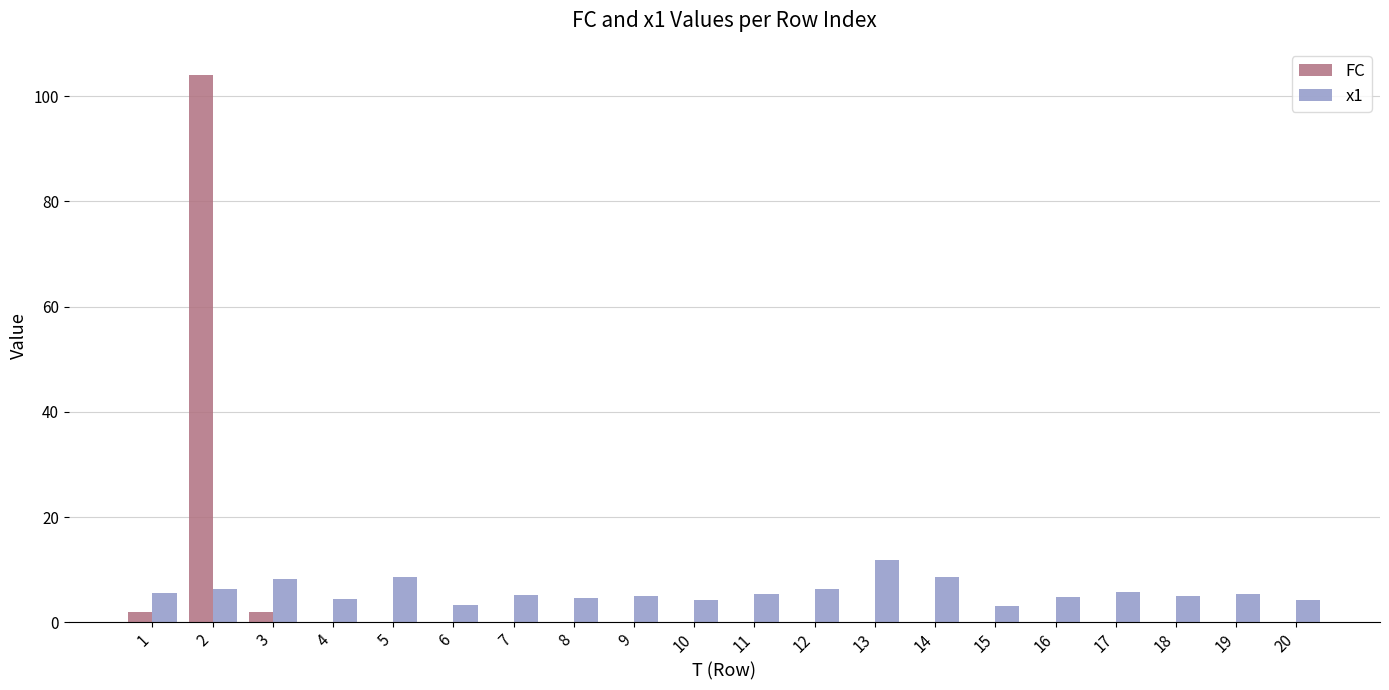

What is the sum of all FC values?

108.0